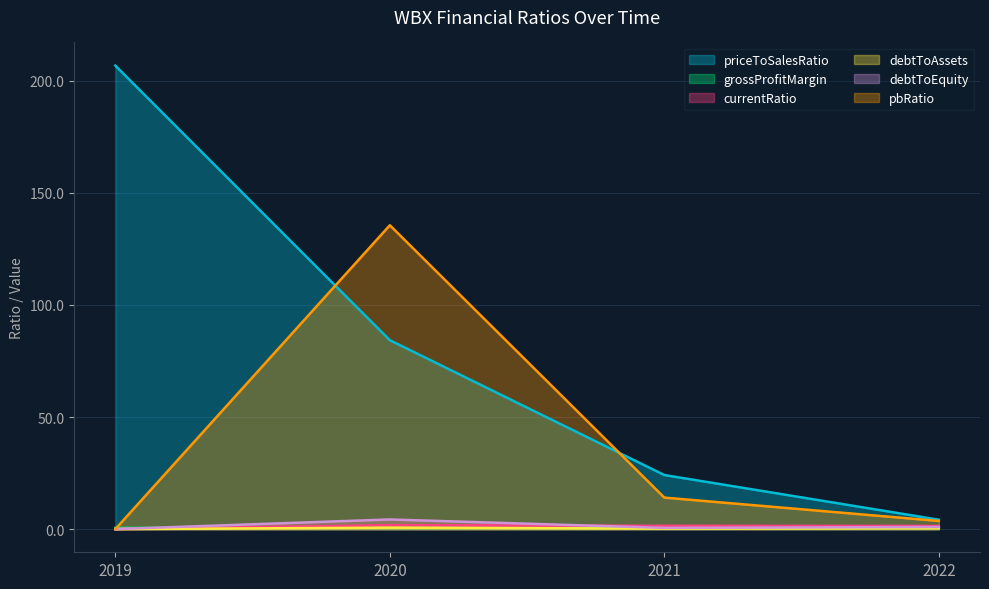

At how many categories does at least one series exceed 51?

2